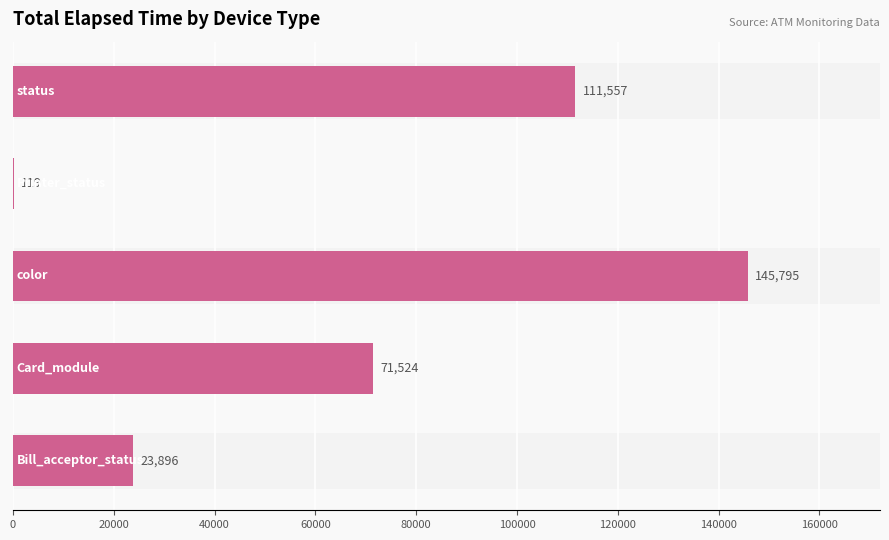

What is the maximum value shown in the chart?

145795